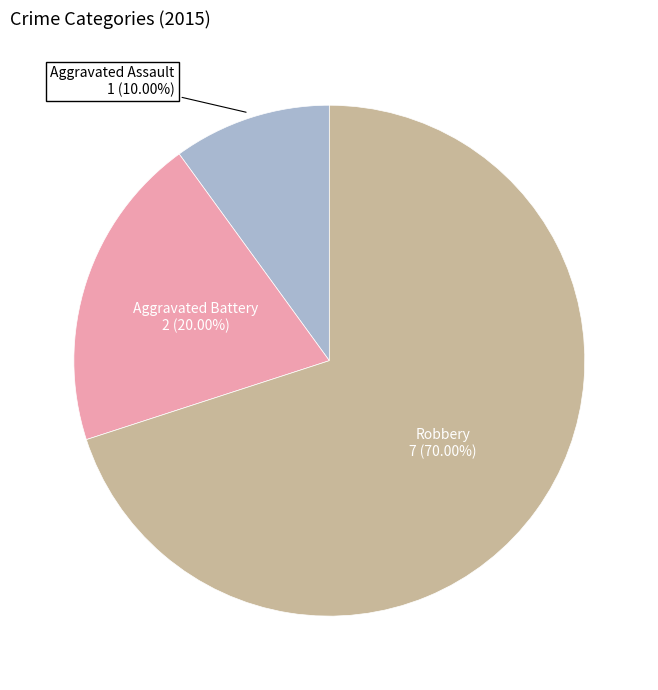

How many segments does this pie chart have?

3